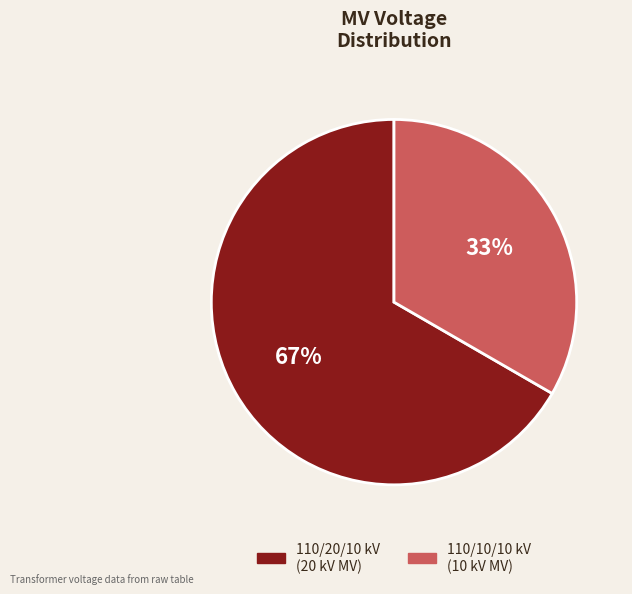

Does any single category account for the majority?

Yes